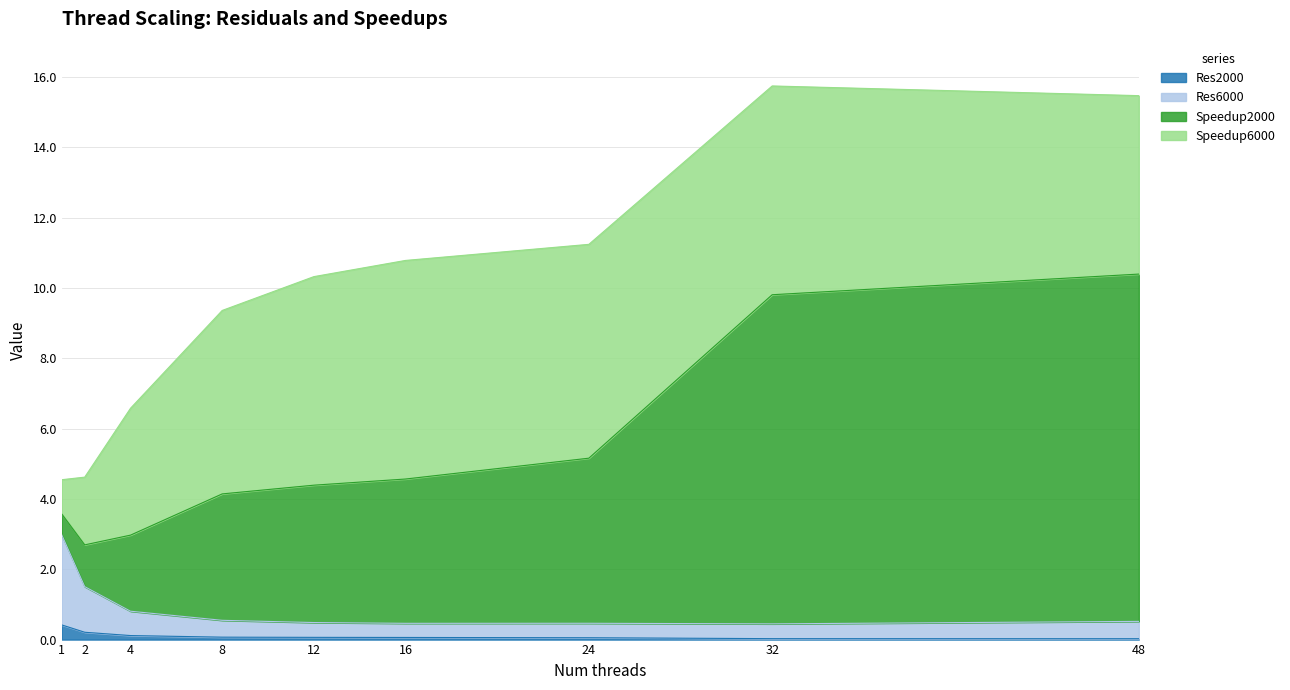

The value of Res6000 at 4 is 1.3. True or false?

False